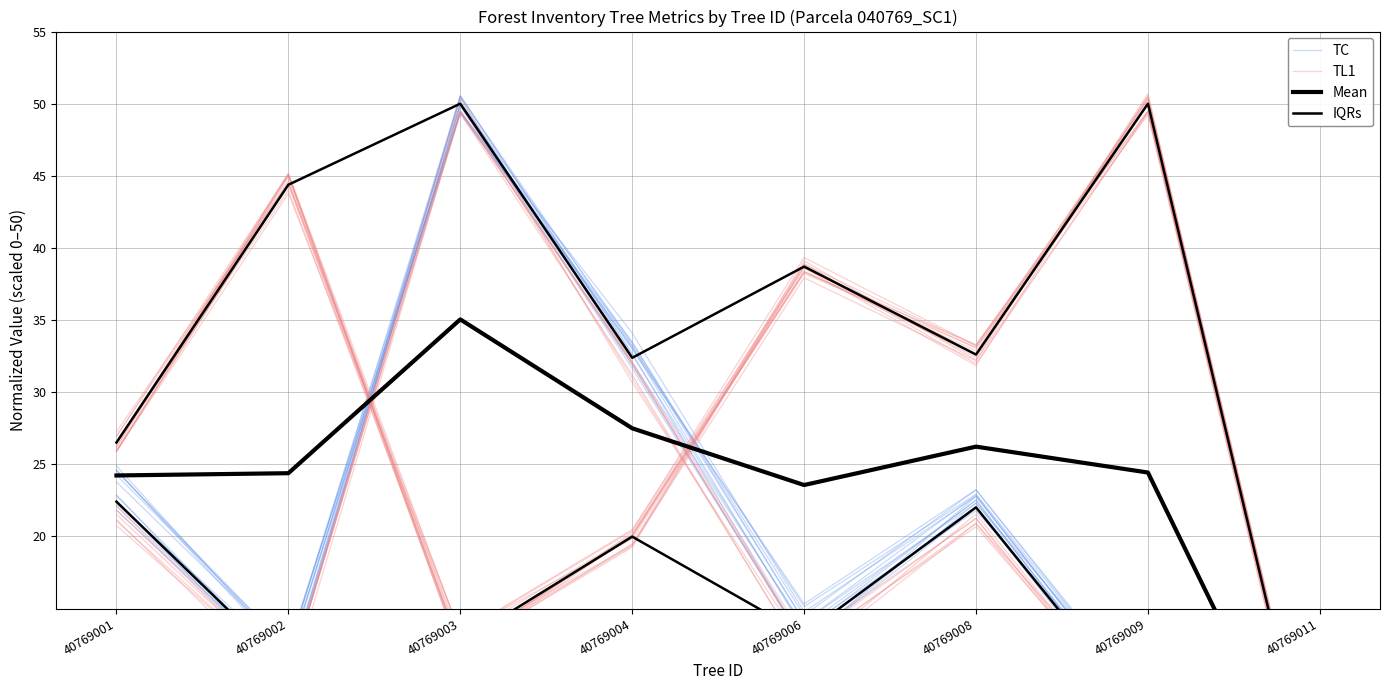

Reading left to right, transcribe all the data shown in this chart.

TC: 40769001=22.8	40769002=10.8	40769003=50.6	40769004=32.7	40769006=12.6	40769008=22.8	40769009=7.7	40769011=0.5
TL1: 40769001=21.2	40769002=9.5	40769003=49.4	40769004=32.1	40769006=13.0	40769008=21.2	40769009=6.4	40769011=0.8
Mean: 40769001=24.2	40769002=24.4	40769003=35.0	40769004=27.5	40769006=23.6	40769008=26.2	40769009=24.4	40769011=0.0
IQRs: 40769001=22.4	40769002=10.9	40769003=12.6	40769004=20.0	40769006=13.2	40769008=22.0	40769009=7.3	40769011=0.0